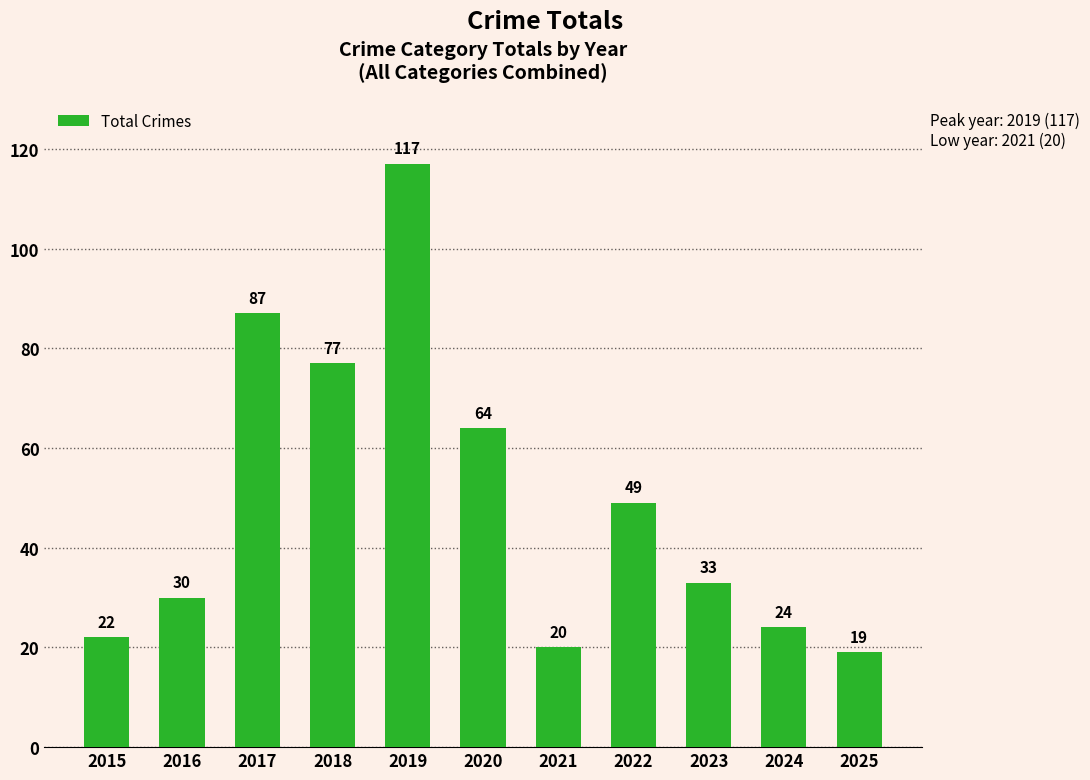

Which label corresponds to the largest value in the chart?

2019